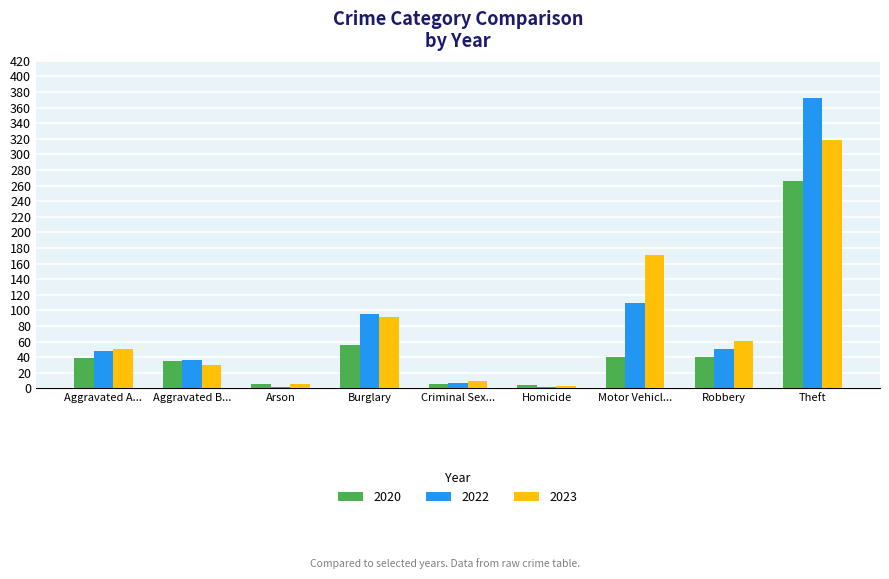

At which category is the sum across all series the highest?

Theft